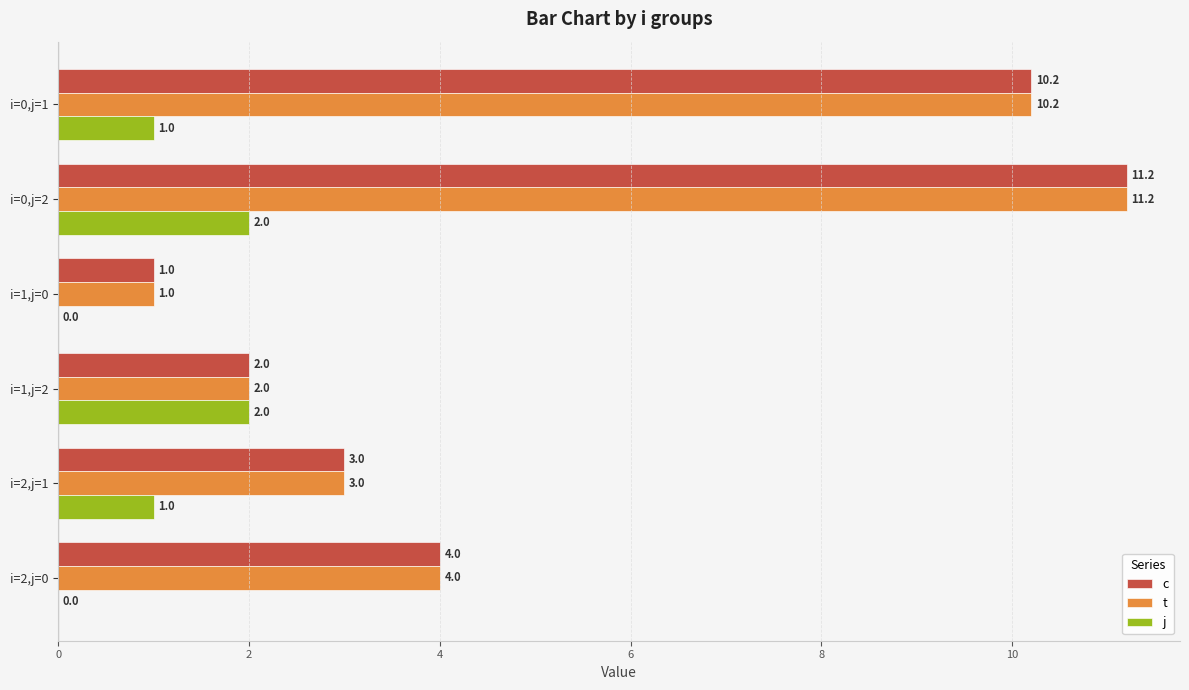

Is it true that t equals 3.0 at i=2,j=1?

True